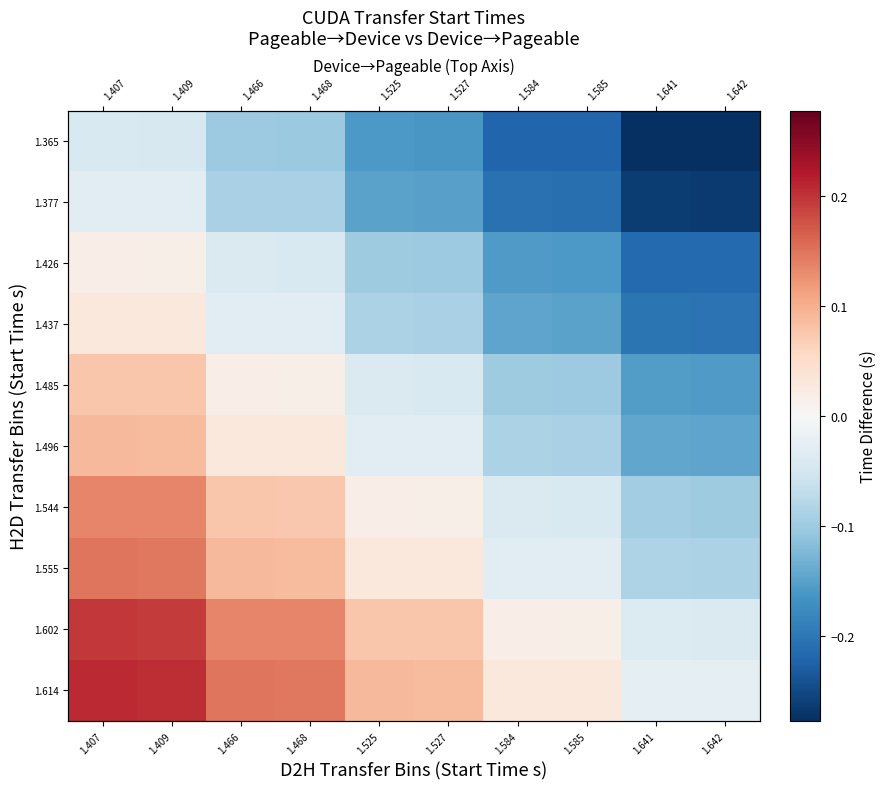

At which category does the chart reach its minimum across all series?

1.642